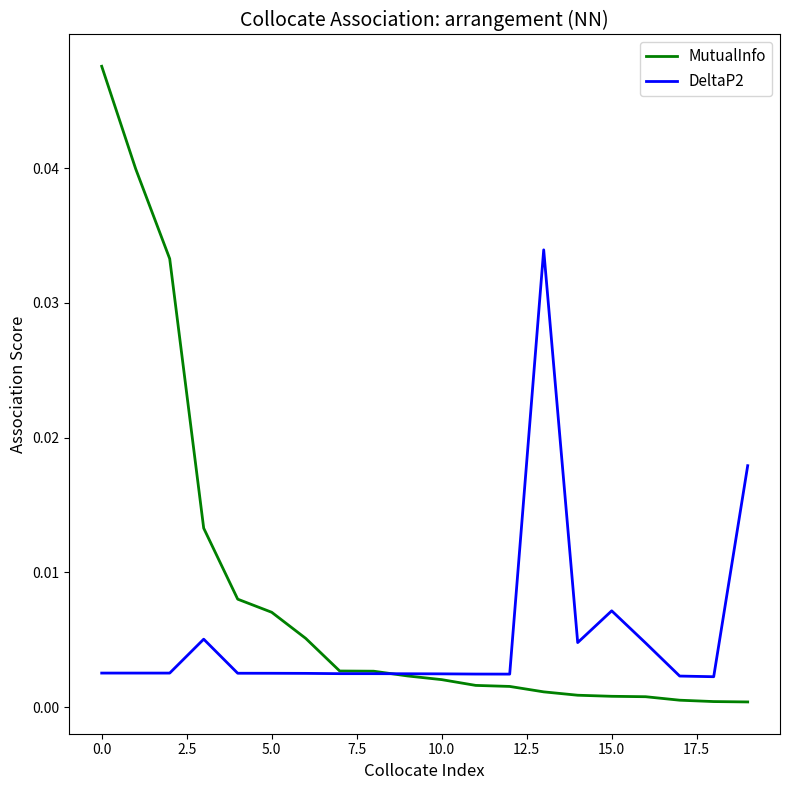

List the series in order of their peak value, highest first.

MutualInfo, DeltaP2